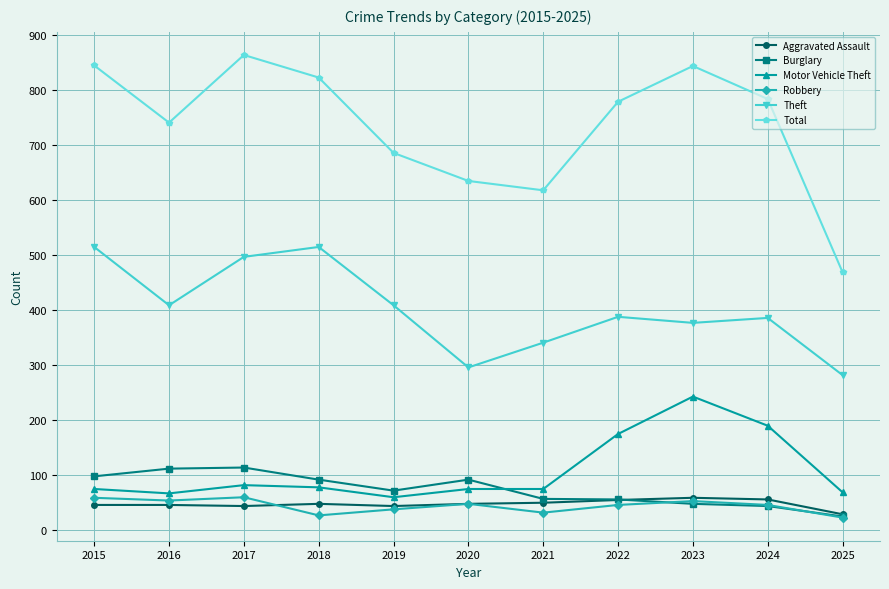

What is the difference between the maximum and minimum values in the Robbery series?

37